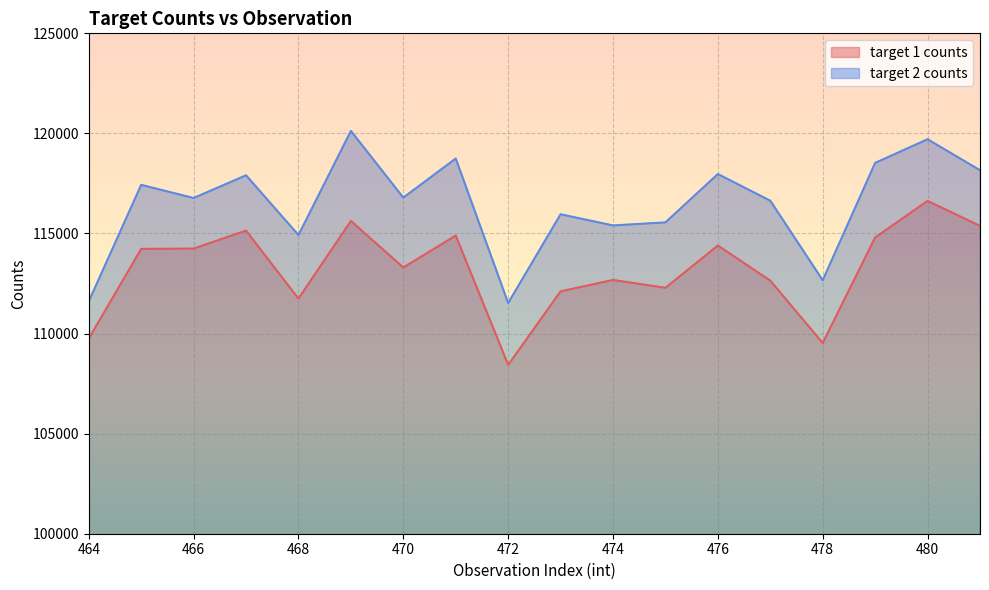

What is the difference between the target 2 counts values at 466 and 477?

135.8